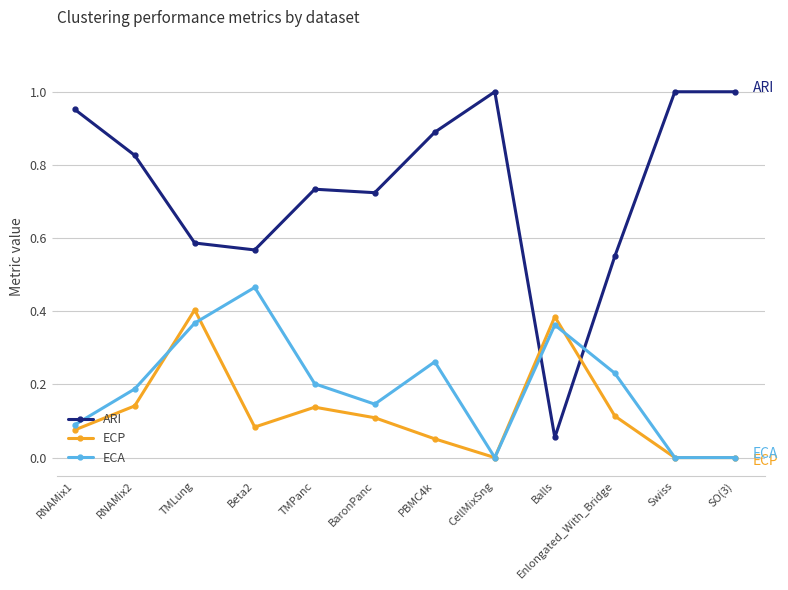

True or false: ARI has more than 0 interior local peaks.

True